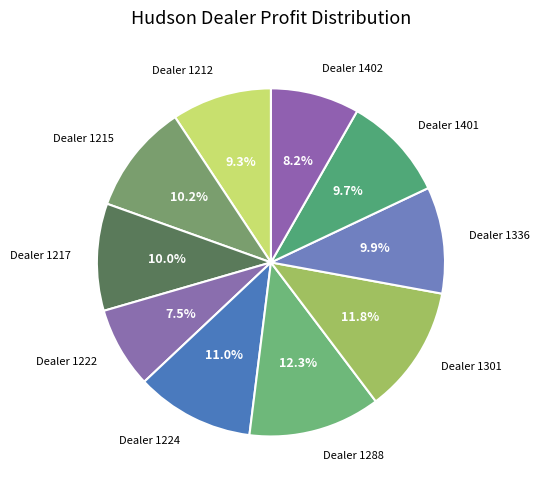

How many slices are in this pie chart?

10